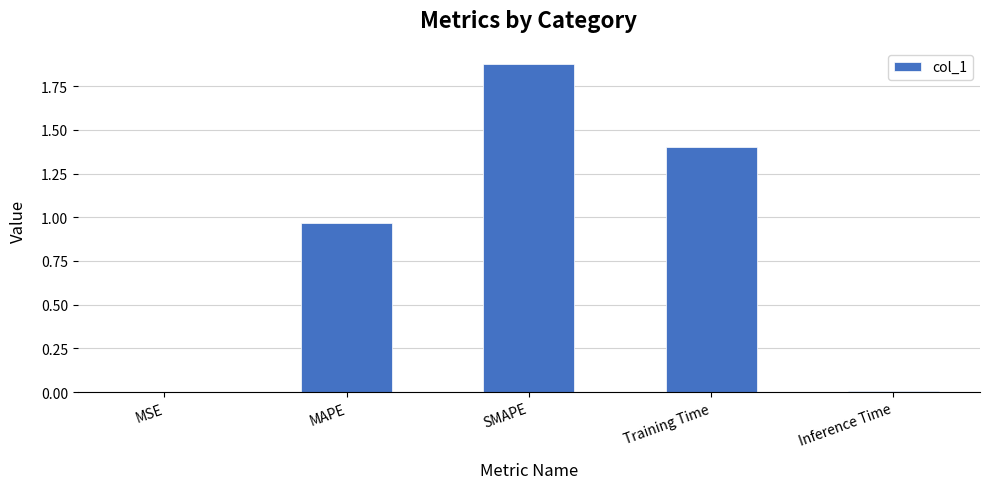

Which has a higher value, MAPE or Inference Time?

MAPE